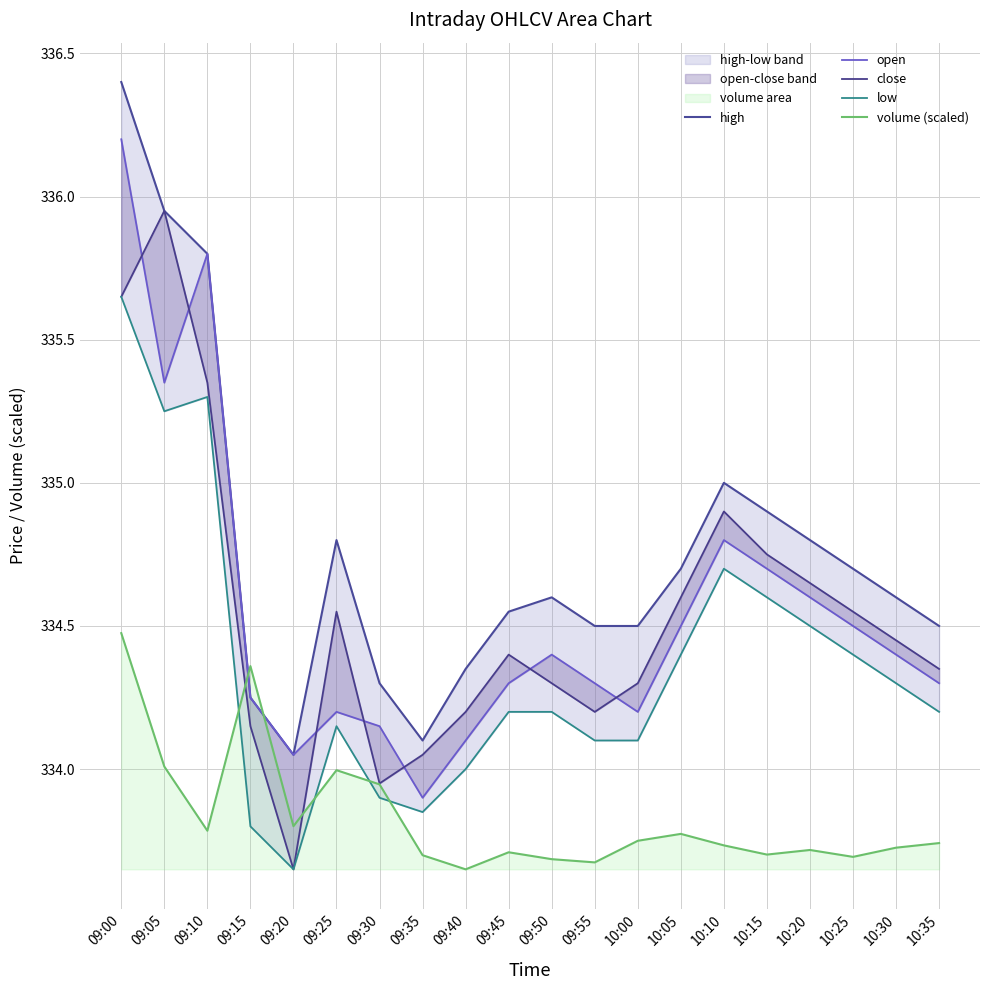

True or false: low and open intersect in this chart.

False